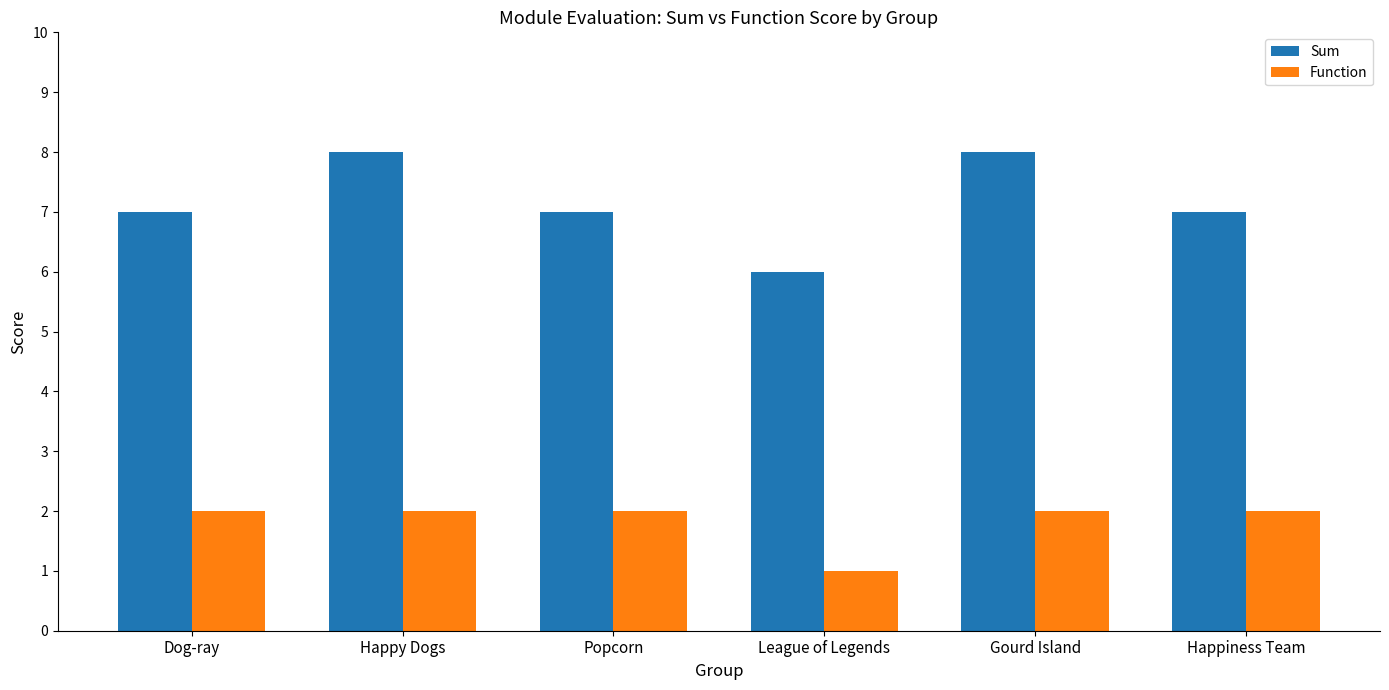

What is the difference between the Sum values at Gourd Island and Happiness Team?

1